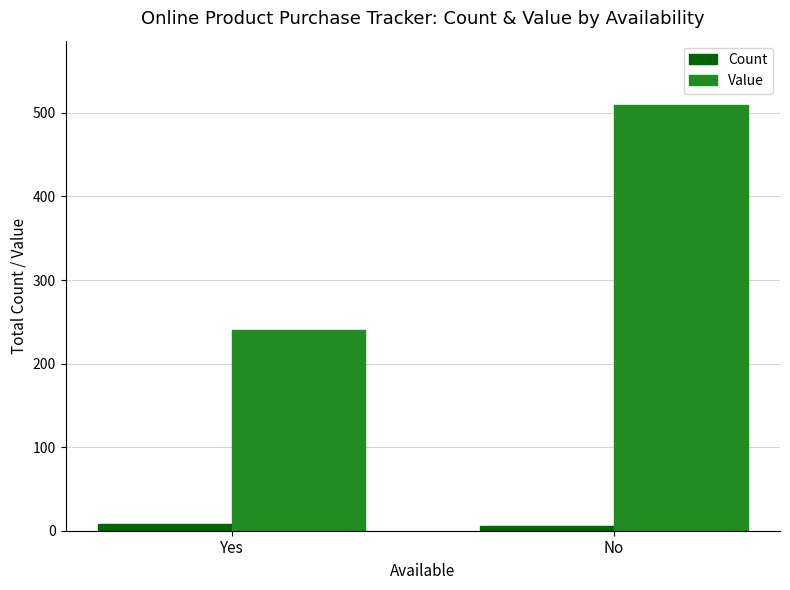

Count the Count values in the range 6 to 8.

2